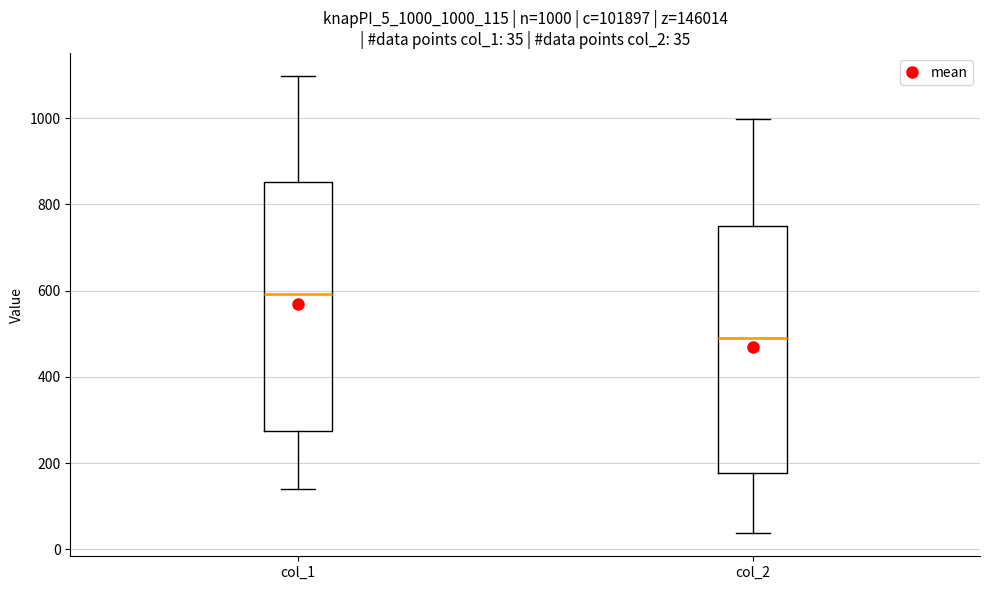

Which box has the highest median line?

col_1